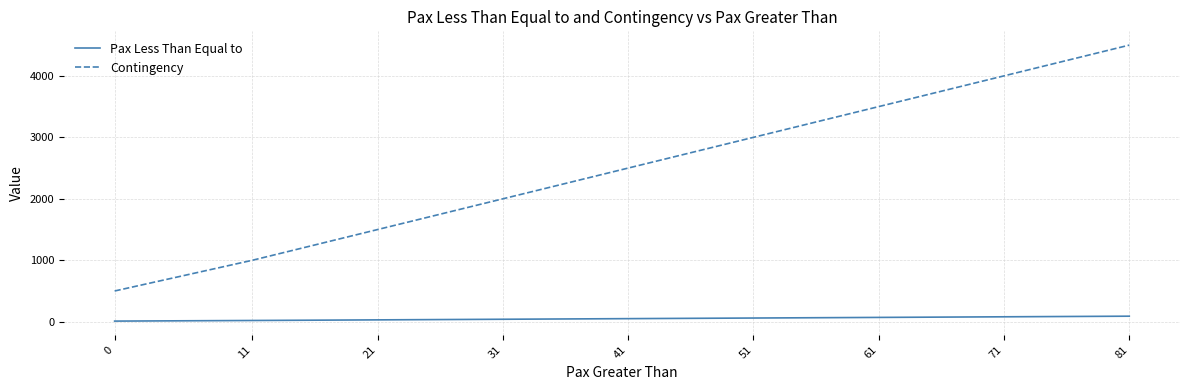

What is the difference between the highest and lowest values at 51?

2940